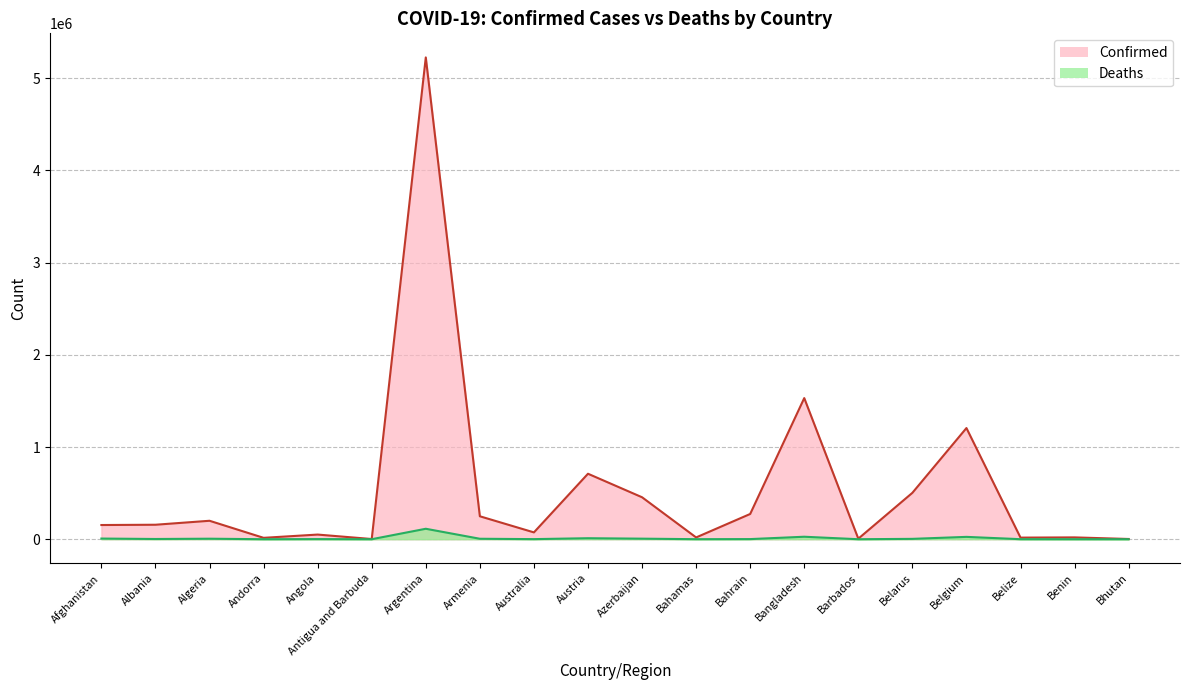

Reading left to right, transcribe all the data shown in this chart.

Confirmed: Afghanistan=153962	Albania=157026	Algeria=200068	Andorra=15083	Angola=50446	Antigua and Barbuda=2166	Argentina=5224534	Armenia=248850	Australia=74082	Austria=710030	Azerbaijan=455044	Bahamas=19335	Bahrain=273743	Bangladesh=1530413	Barbados=5844	Belarus=503073	Belgium=1205516	Belize=17405	Benin=19841	Bhutan=2596
Deaths: Afghanistan=7164	Albania=2543	Algeria=5578	Andorra=130	Angola=1339	Antigua and Barbuda=48	Argentina=113402	Armenia=5002	Australia=1091	Austria=10839	Azerbaijan=6031	Bahamas=453	Bahrain=1388	Bangladesh=26931	Barbados=52	Belarus=3917	Belgium=25454	Belize=373	Benin=141	Bhutan=3